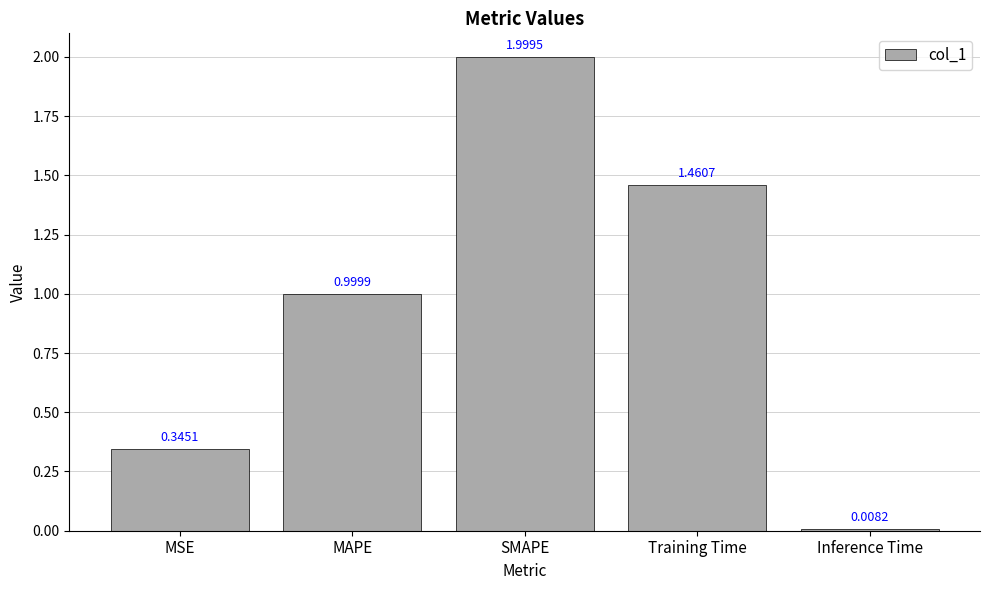

What is the label of the 2nd bar from the left?

MAPE